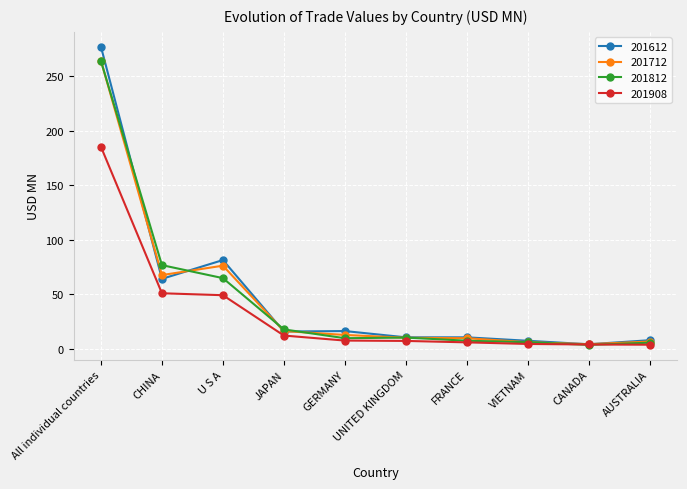

What is the minimum value for 201712?

4.1